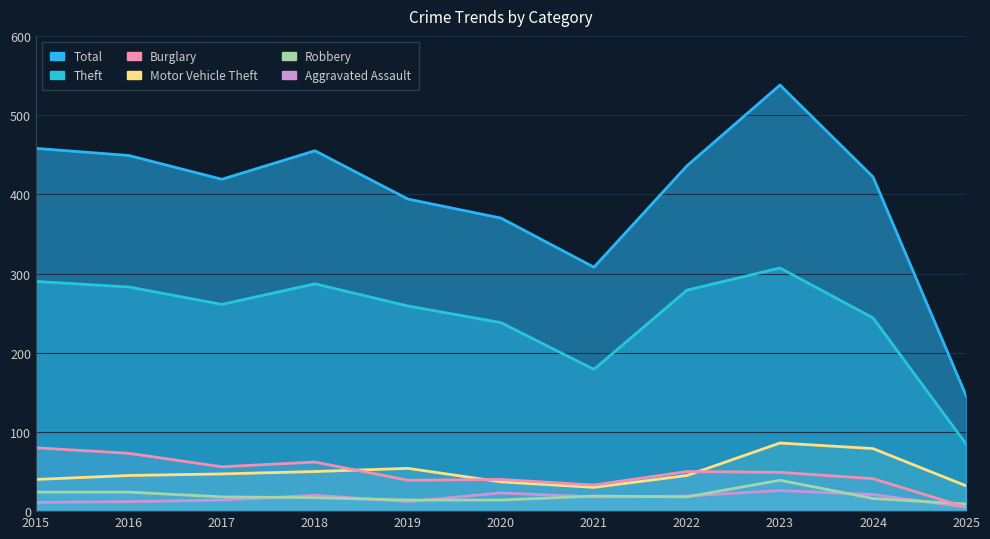

At how many categories does at least one series exceed 236?

10